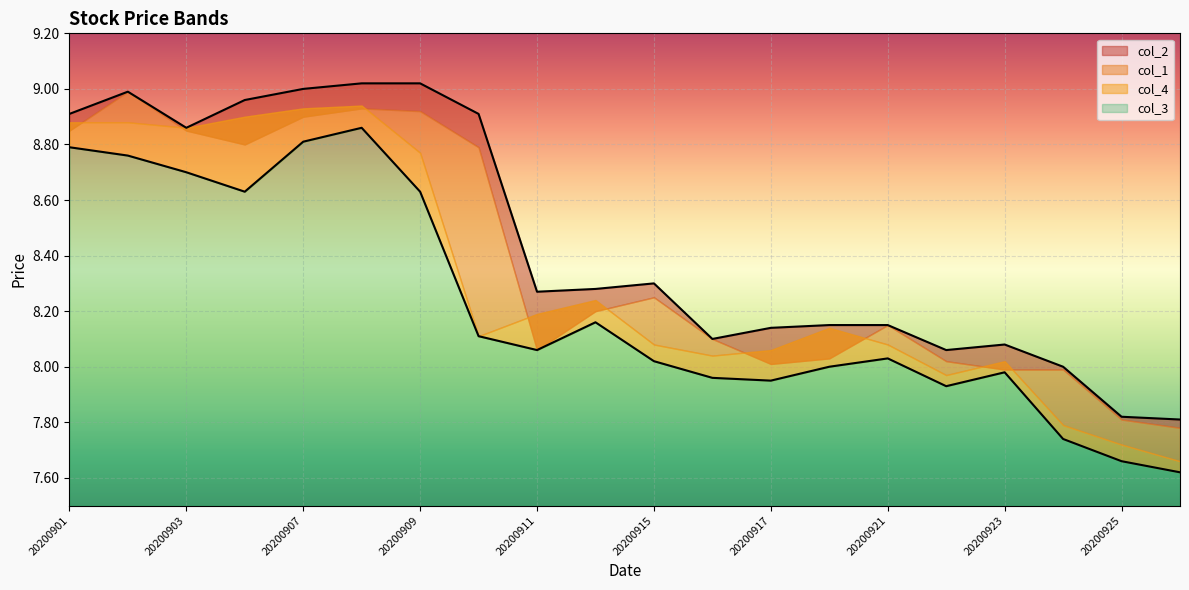

At which label is col_1 closest to 8?

20200924